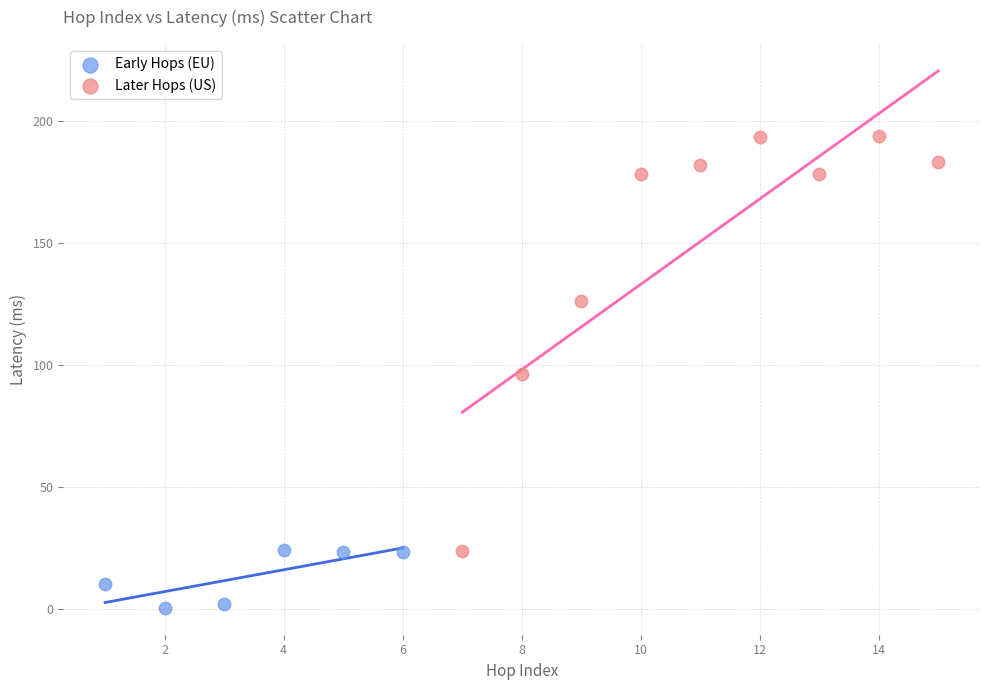

Which series has the widest spread of Y values?

Later Hops (US)